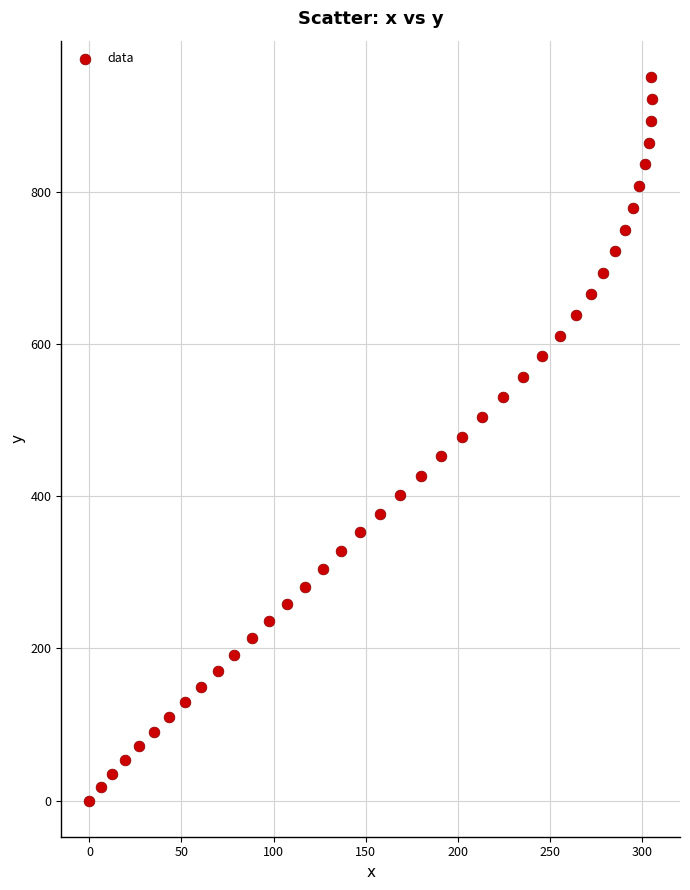

What is the range of Y values (max minus min)?

951.4